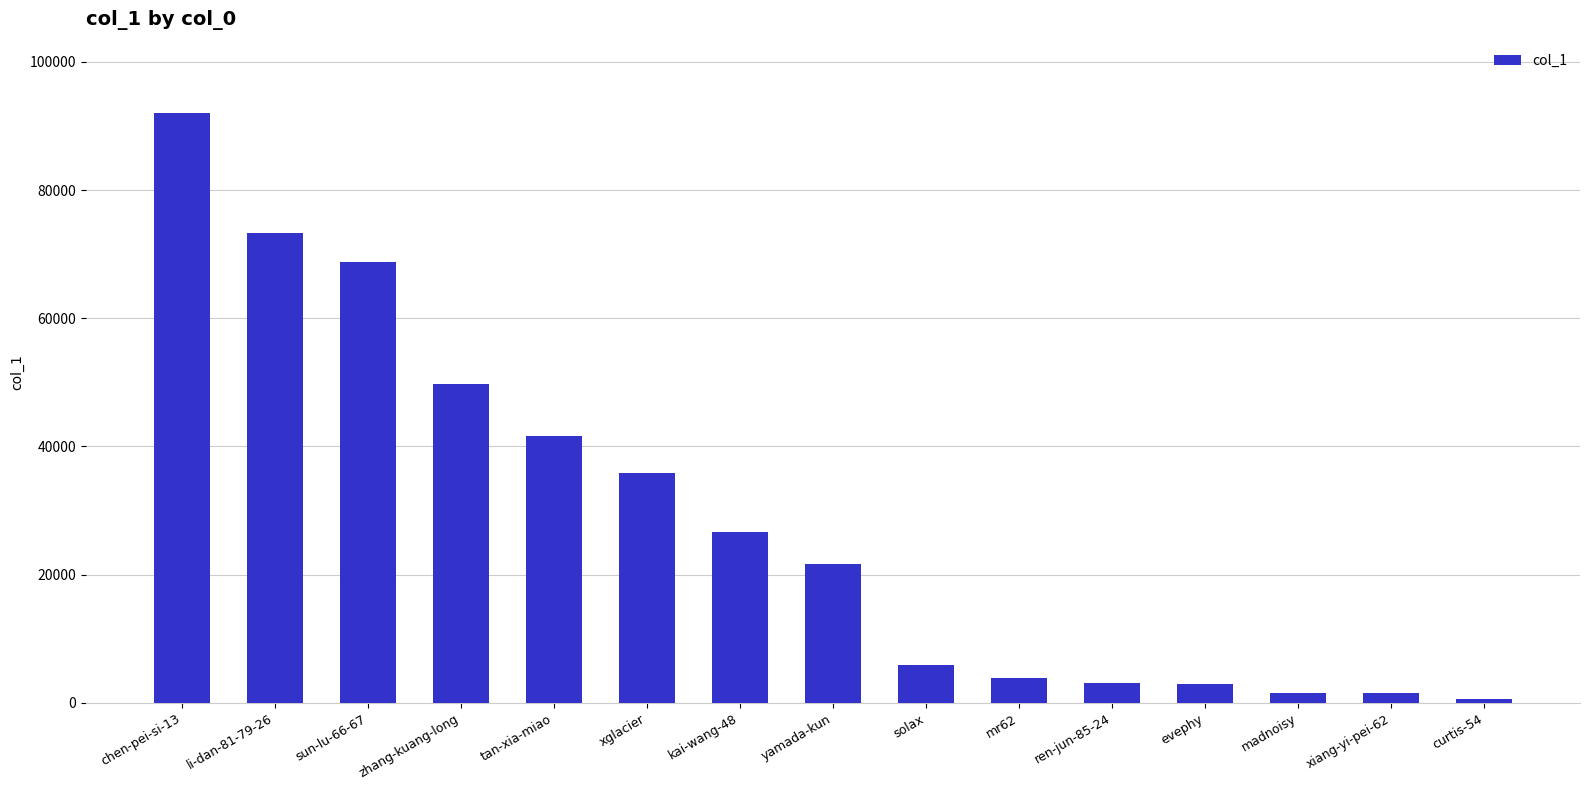

Which category has the highest value across all series?

chen-pei-si-13